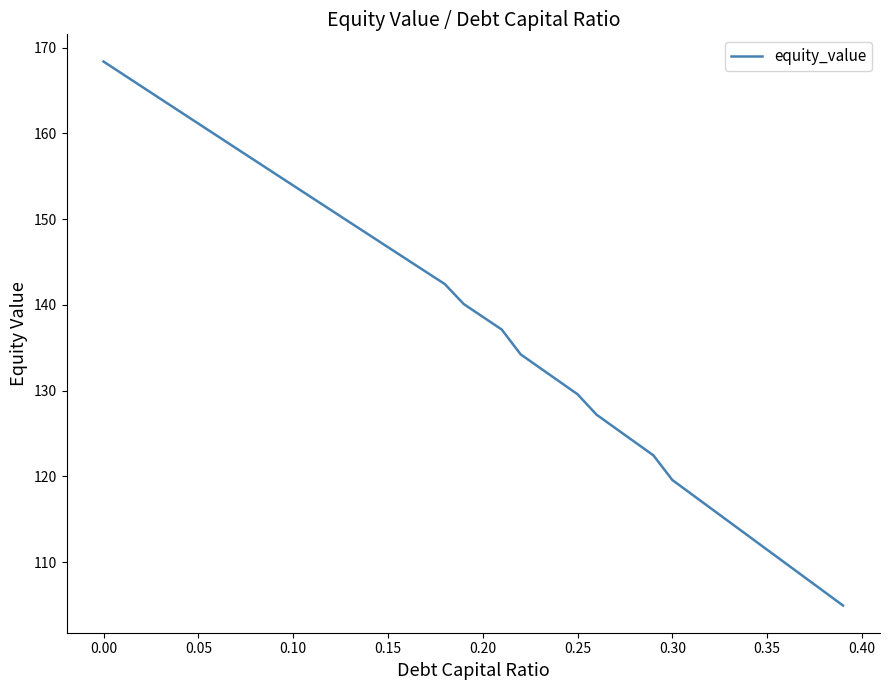

How many values are below 140?

20